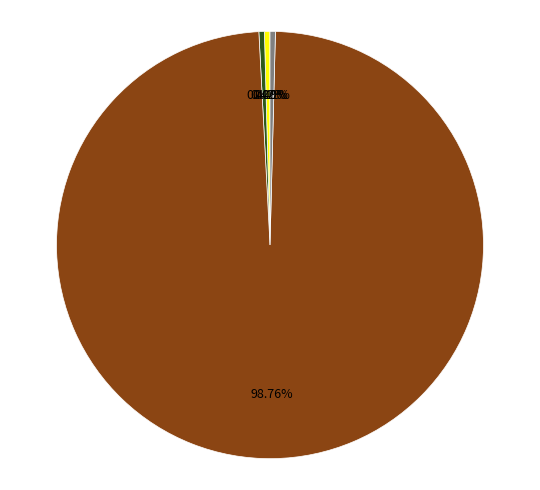

Is there any slice that represents more than half of the pie?

Yes